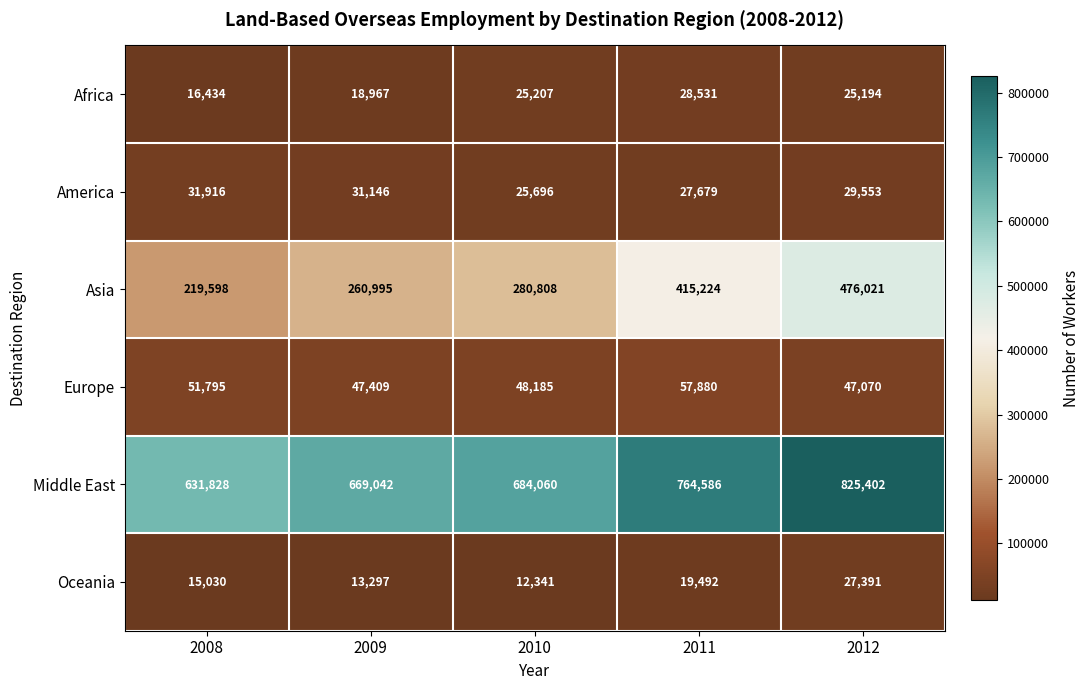

Rank the series at 2008 from lowest to highest value.

Oceania, Africa, America, Europe, Asia, Middle East